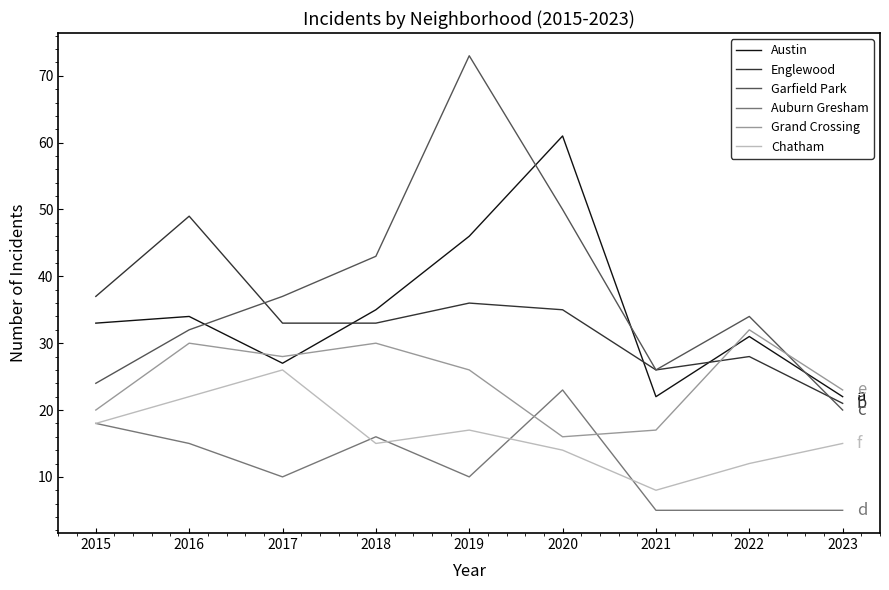

List the series in order of their peak value, highest first.

Garfield Park, Austin, Englewood, Grand Crossing, Chatham, Auburn Gresham